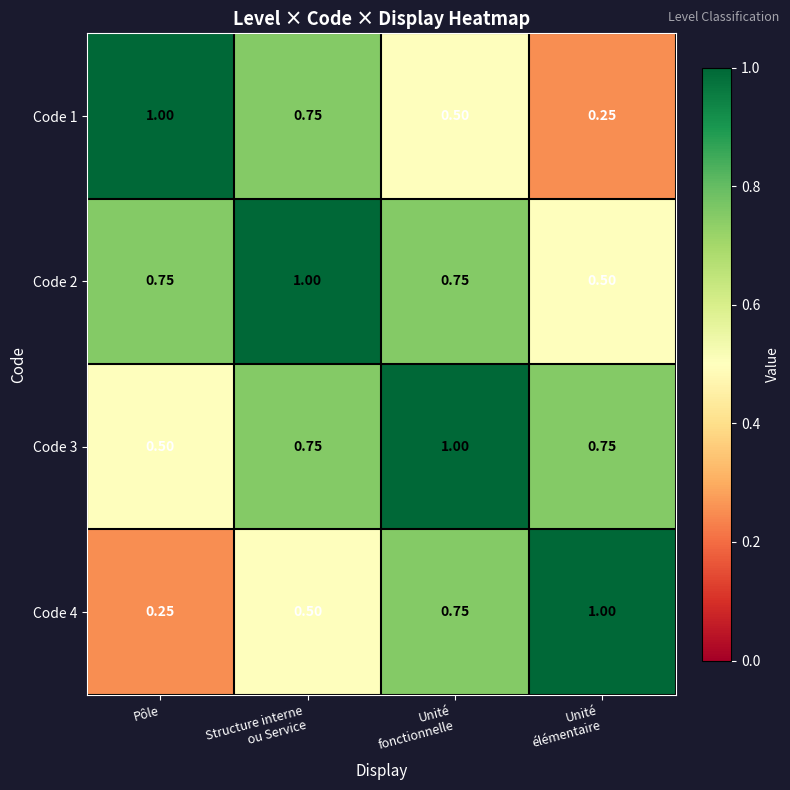

At which label does Code 3 reach its minimum?

Pôle